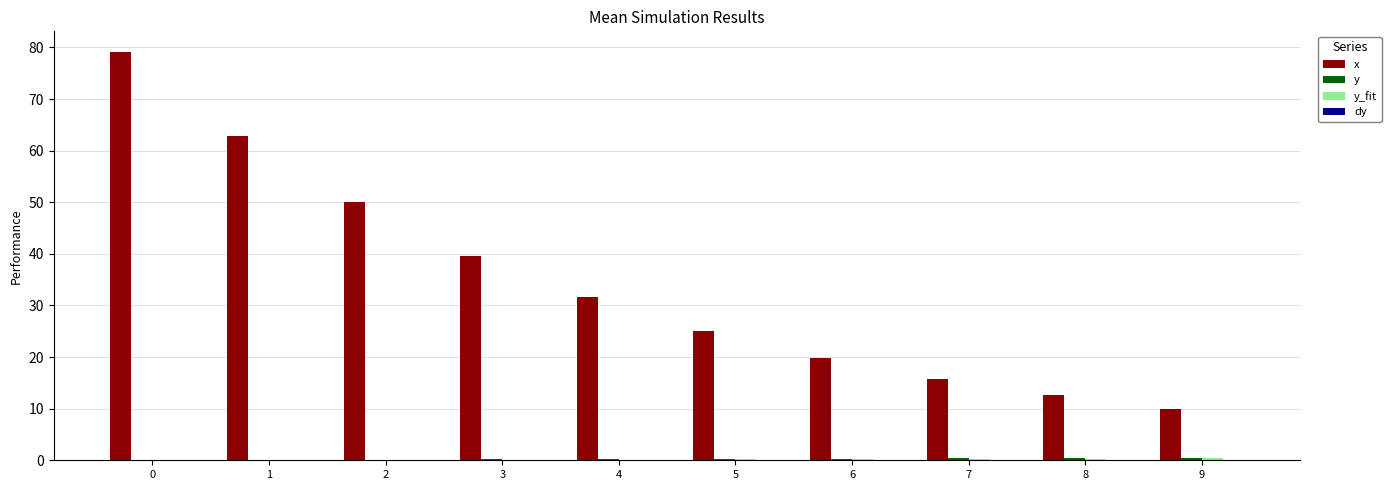

Which series has the largest total across all categories?

x